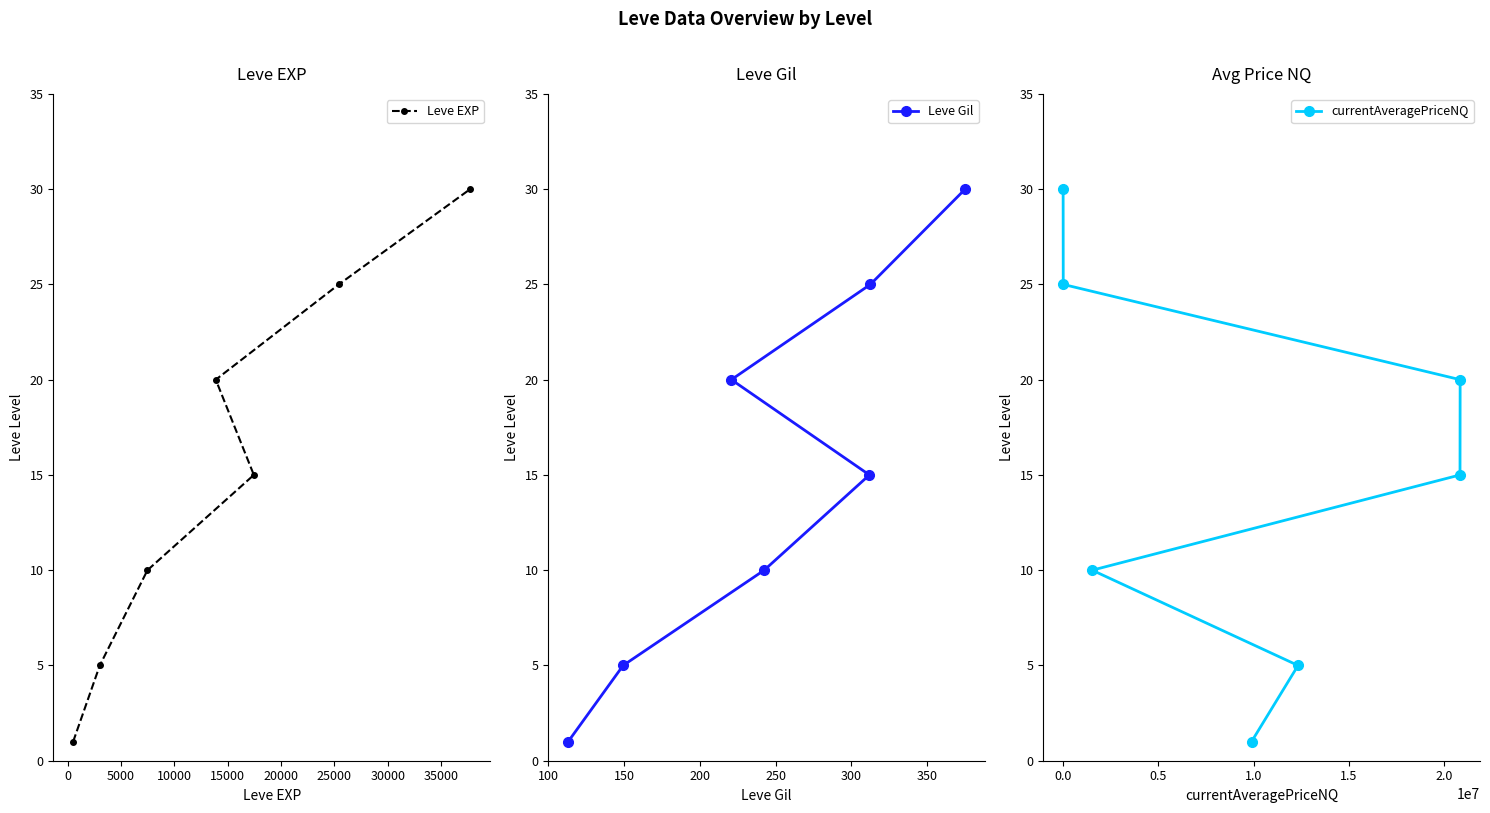

What position from the left is 5000?

3